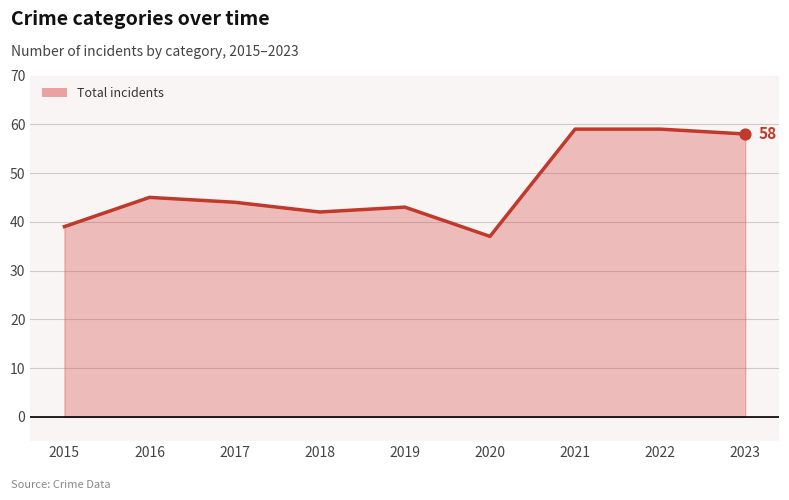

Approximately how many times larger is the value at 2019 compared to 2018?

1.0